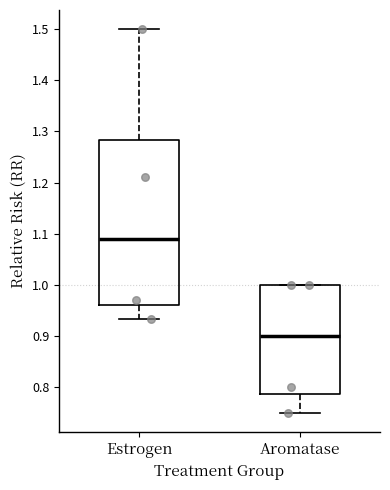

Reading left to right, read every box against the y-axis: the position of its median line, the range the box covers, and the ends of its whiskers. The values are not printed on the chart, so give them approximately, as read against the axis.

Estrogen: median 1.09, box 0.96 to 1.28, whiskers 0.93 to 1.50
Aromatase: median 0.90, box 0.79 to 1.00, whiskers 0.75 to 1.00